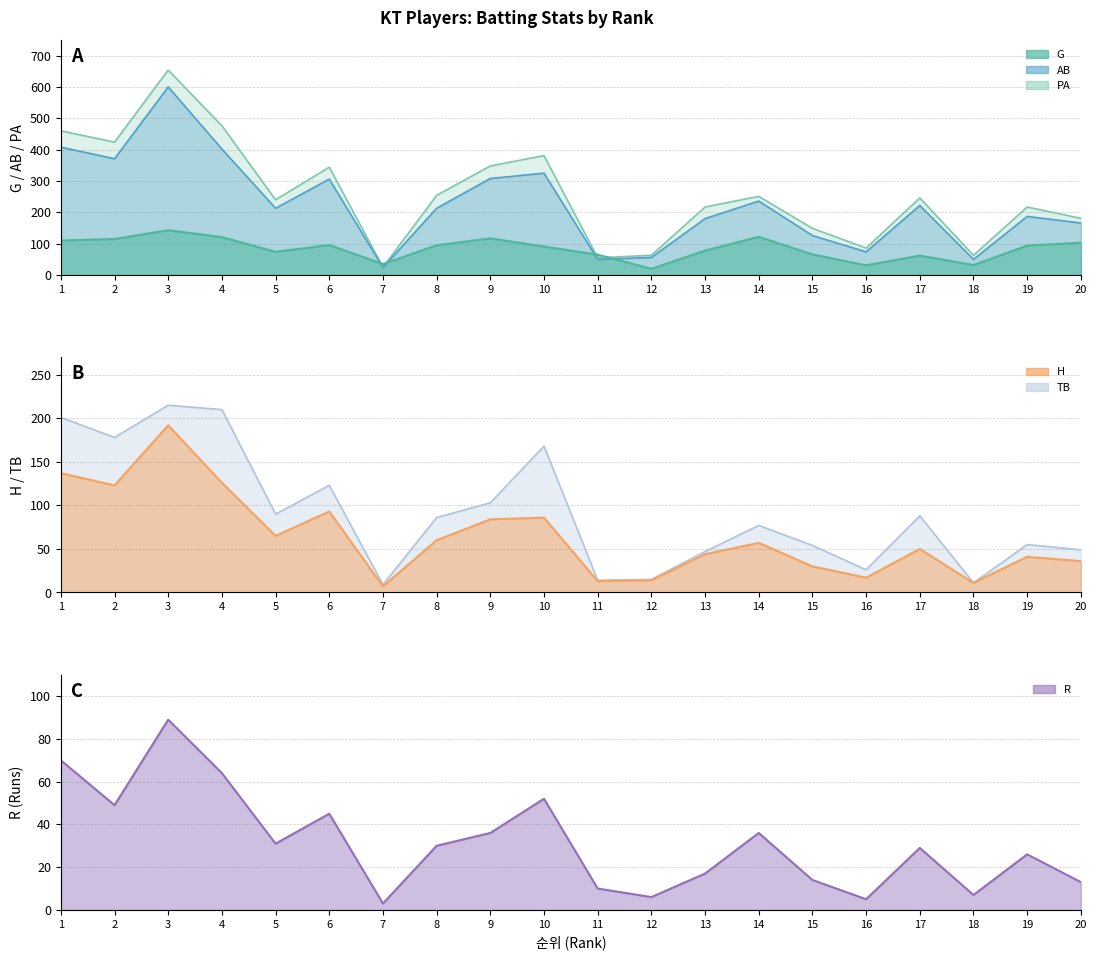

The AB series shows 308 at 9. True or false?

True